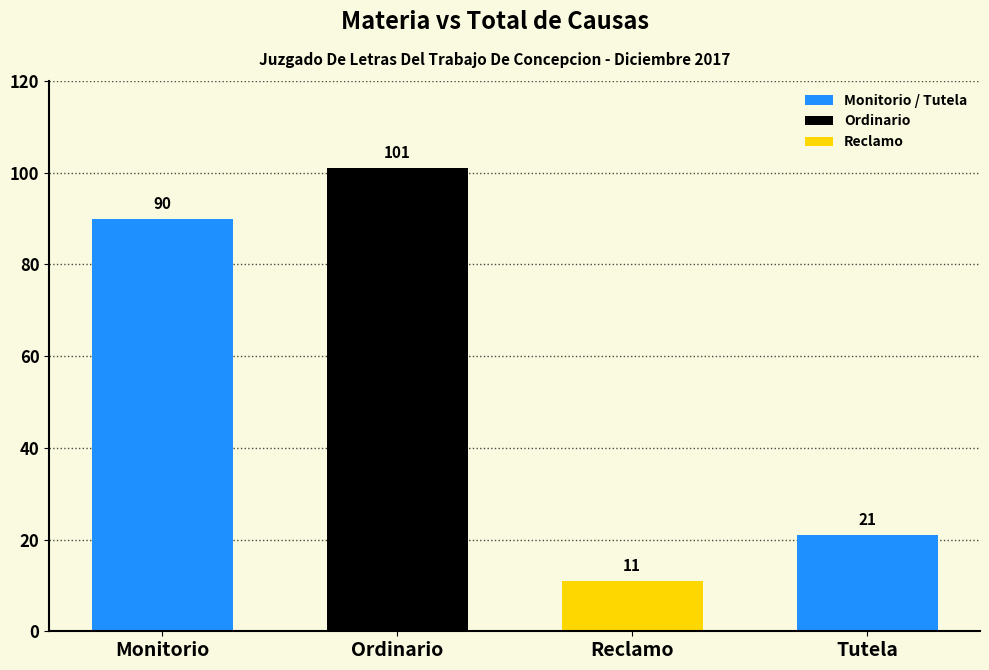

What is the label of the 1st bar from the right?

Tutela